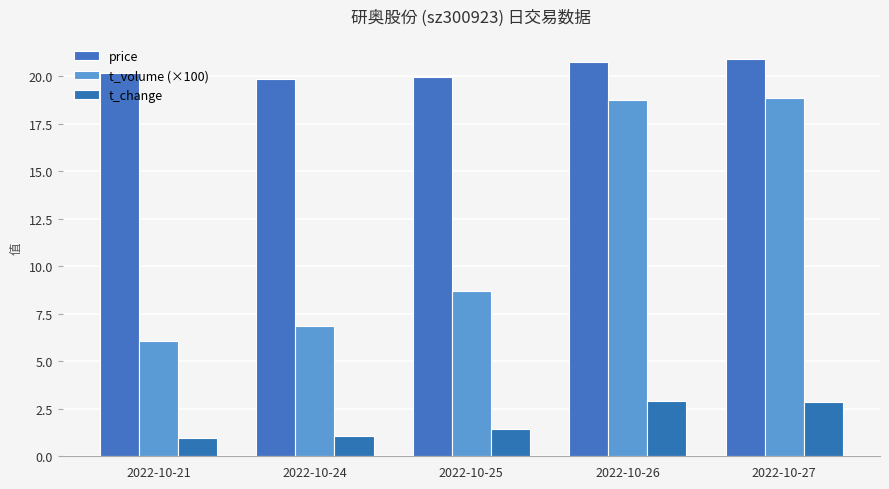

The t_change series shows 1.4 at 2022-10-25. True or false?

True